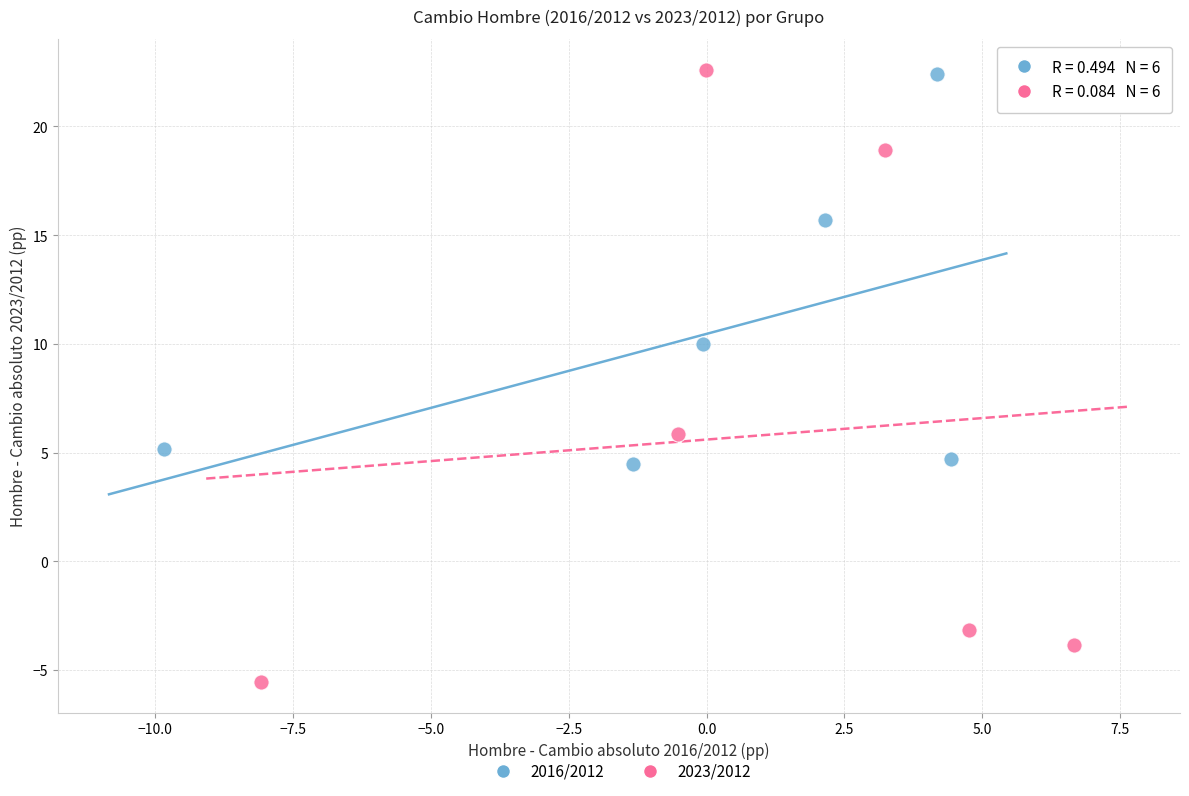

Which series has the largest Y range (max minus min)?

2023/2012